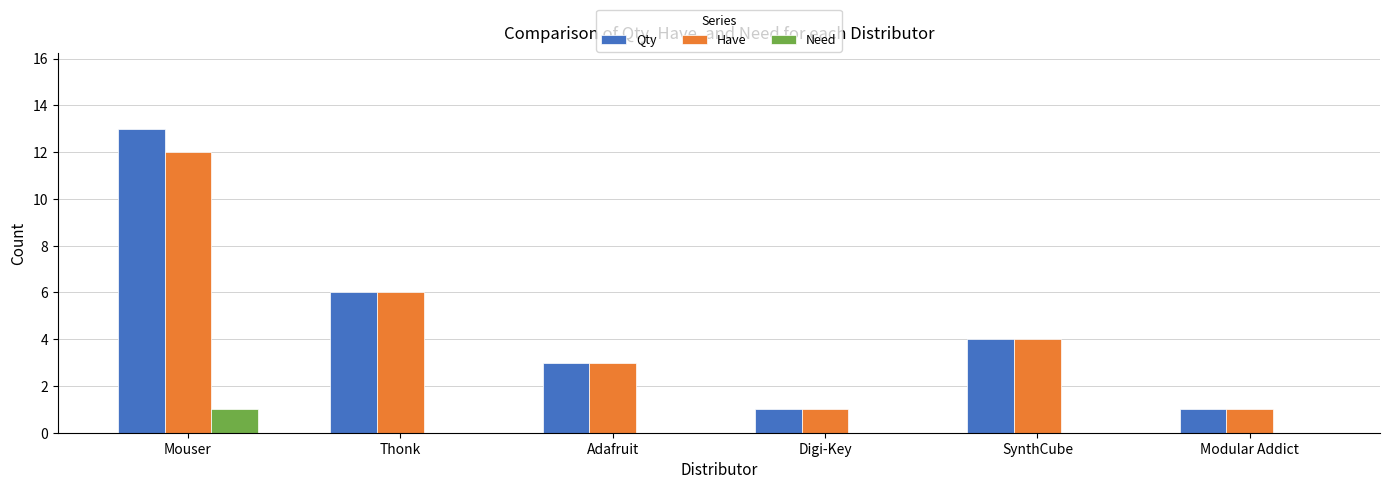

What is the sum of the Have values at Adafruit and Thonk?

9